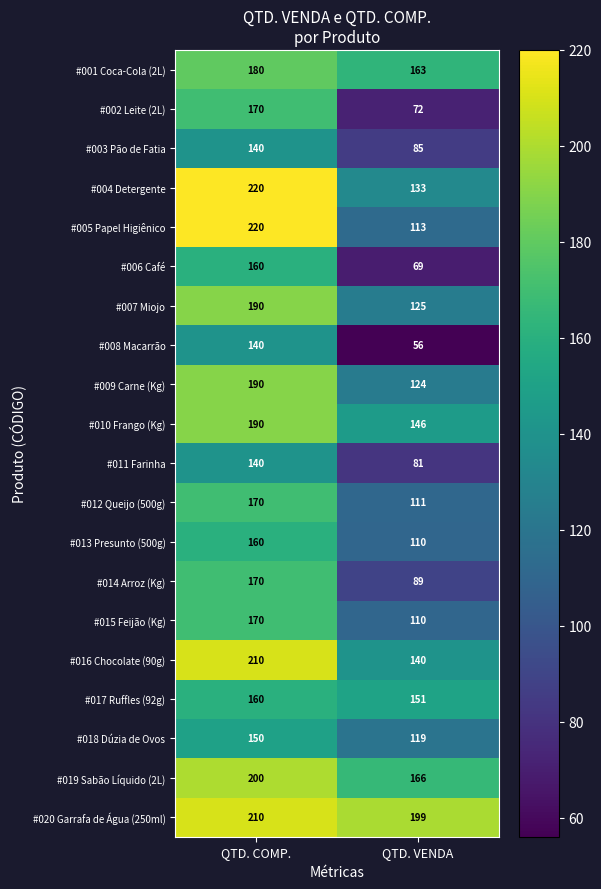

Which series has the largest total across all categories?

#020 Garrafa de Água (250ml)